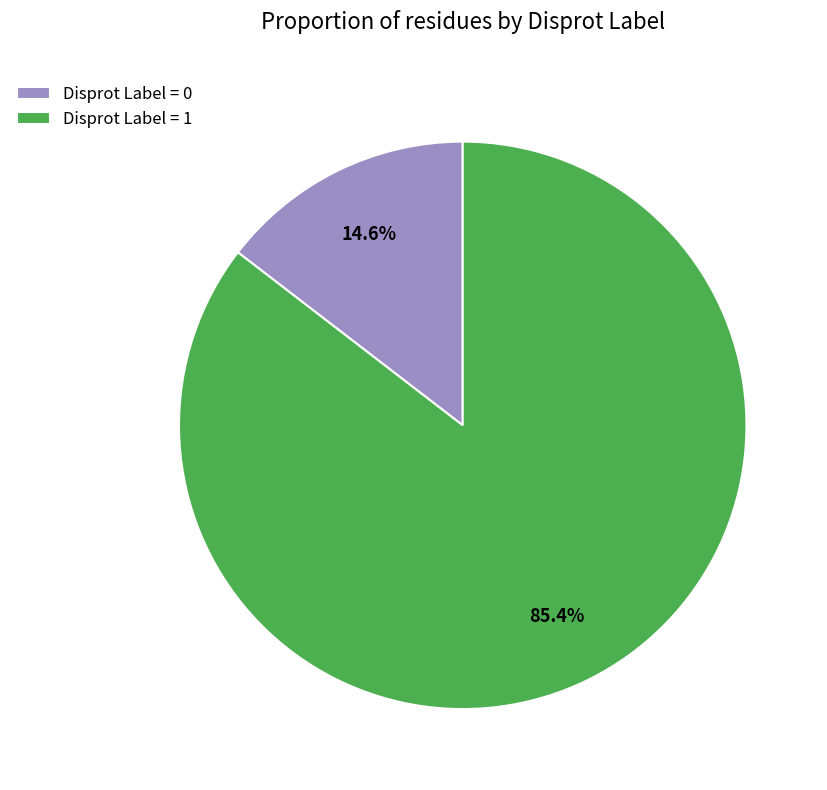

Rank the categories by value from highest to lowest.

Disprot Label = 1, Disprot Label = 0